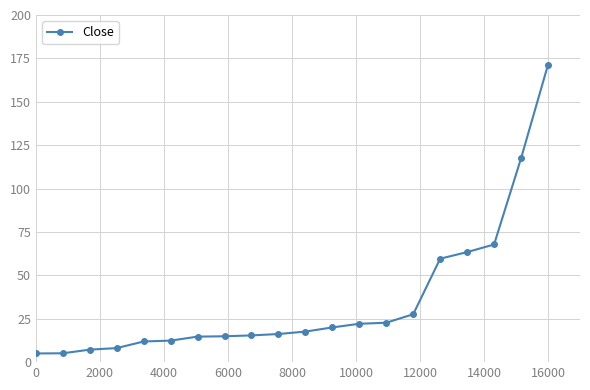

How many distinct data groups are displayed?

1